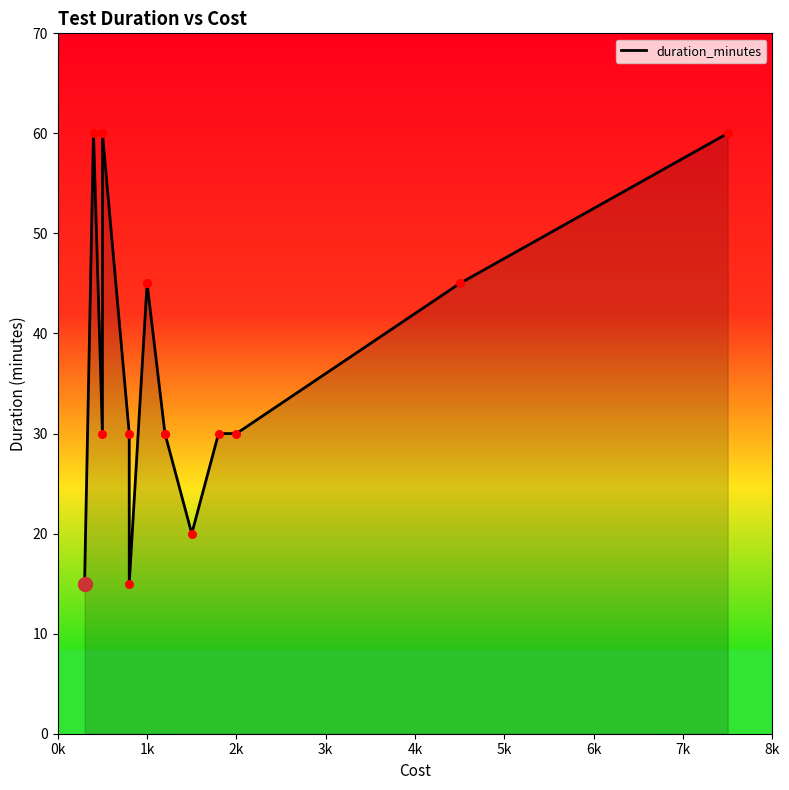

Which has a higher value, 0k or 5k?

0k